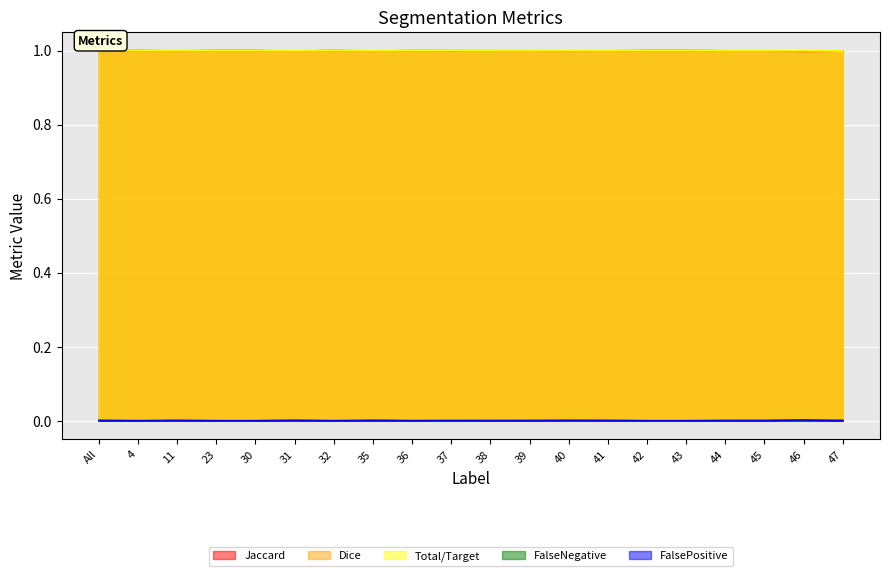

At how many categories does at least one series exceed 0?

20